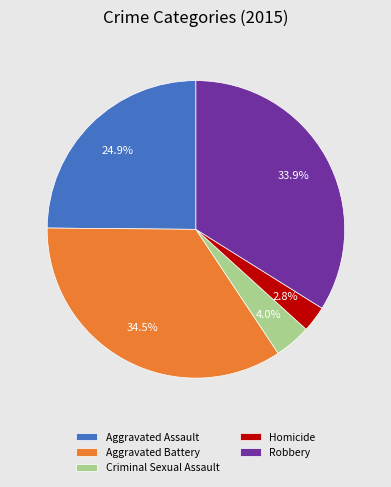

To the nearest percent, what is the difference between the Aggravated Assault and Homicide slice percentages?

22%